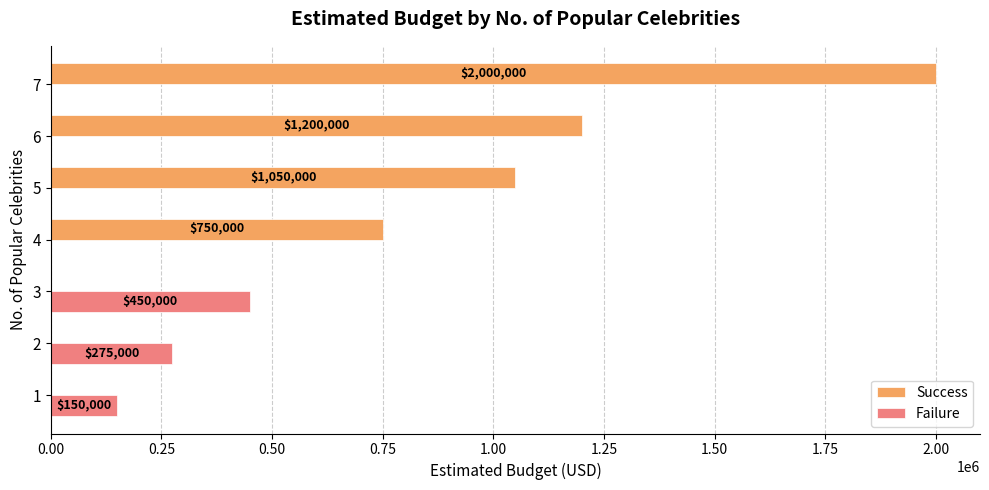

Which series has the largest total across all categories?

Success